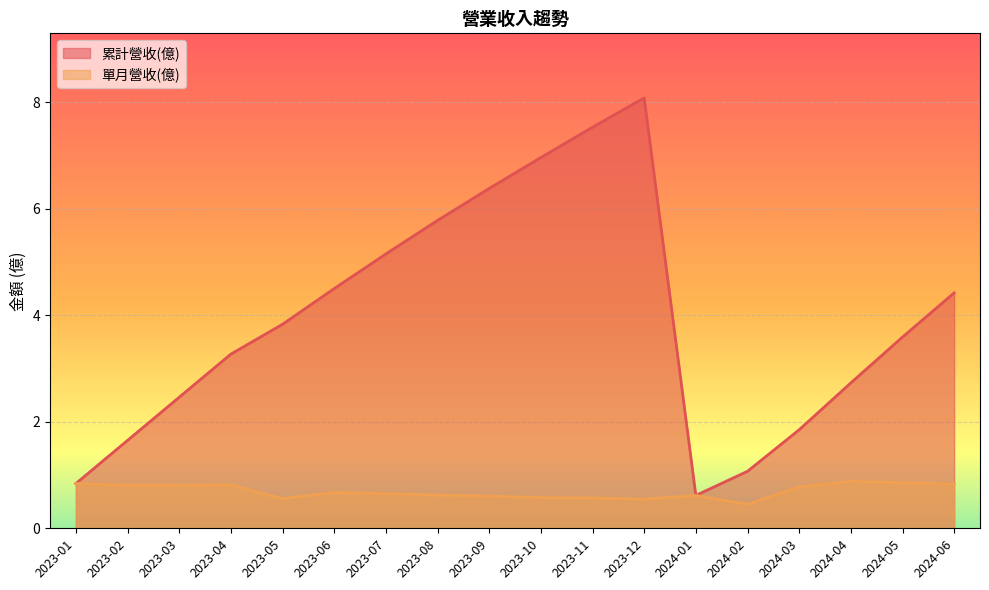

What are all the series names shown in the legend?

累計營收(億), 單月營收(億)